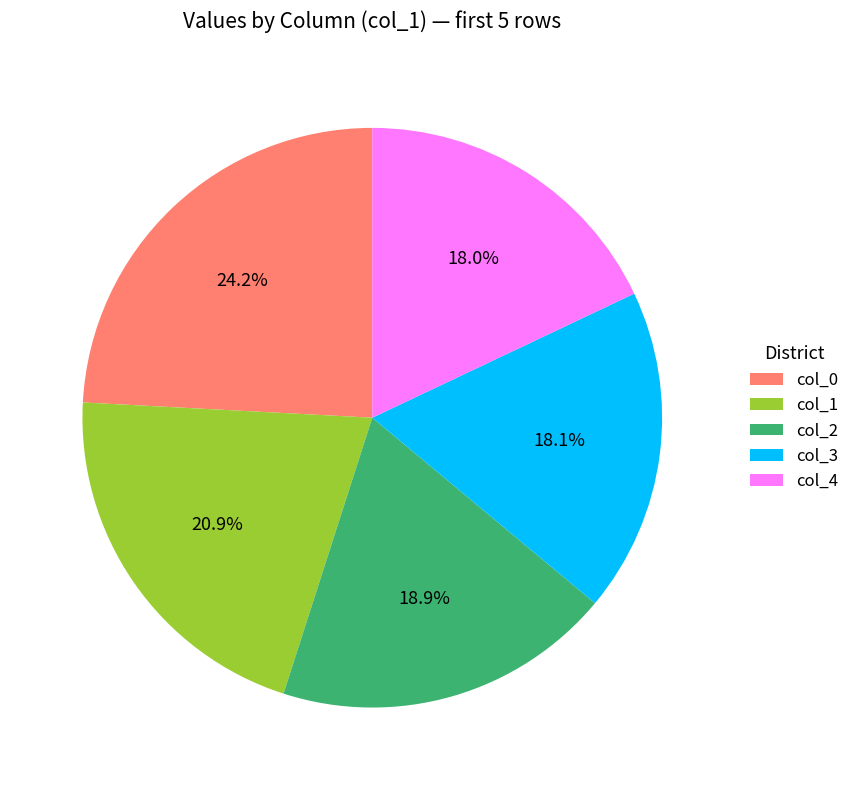

Combined, do col_0 and col_1 account for over 50%?

No